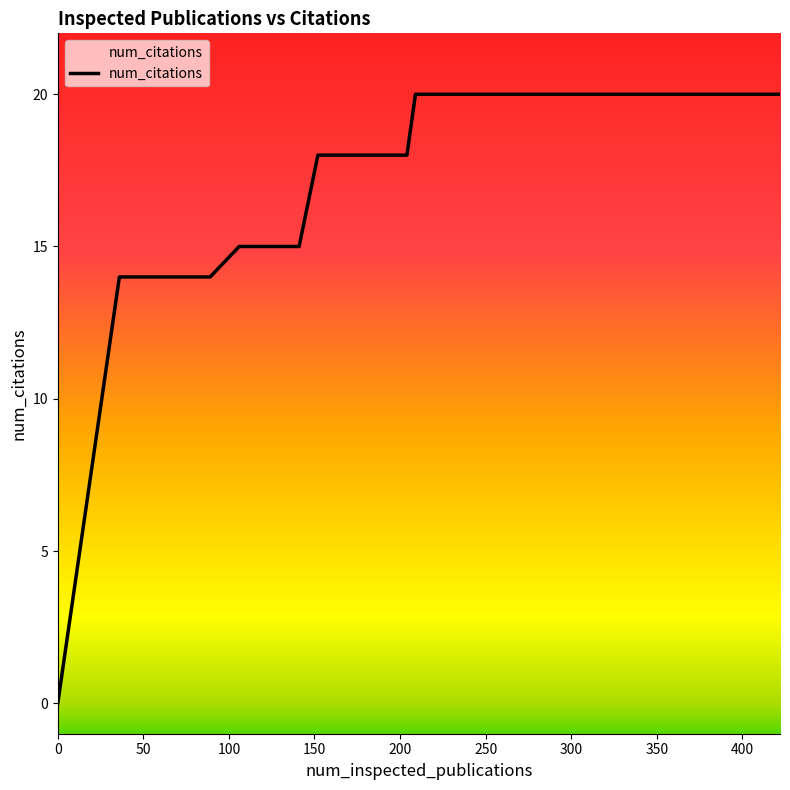

What is the sum of all values?

731